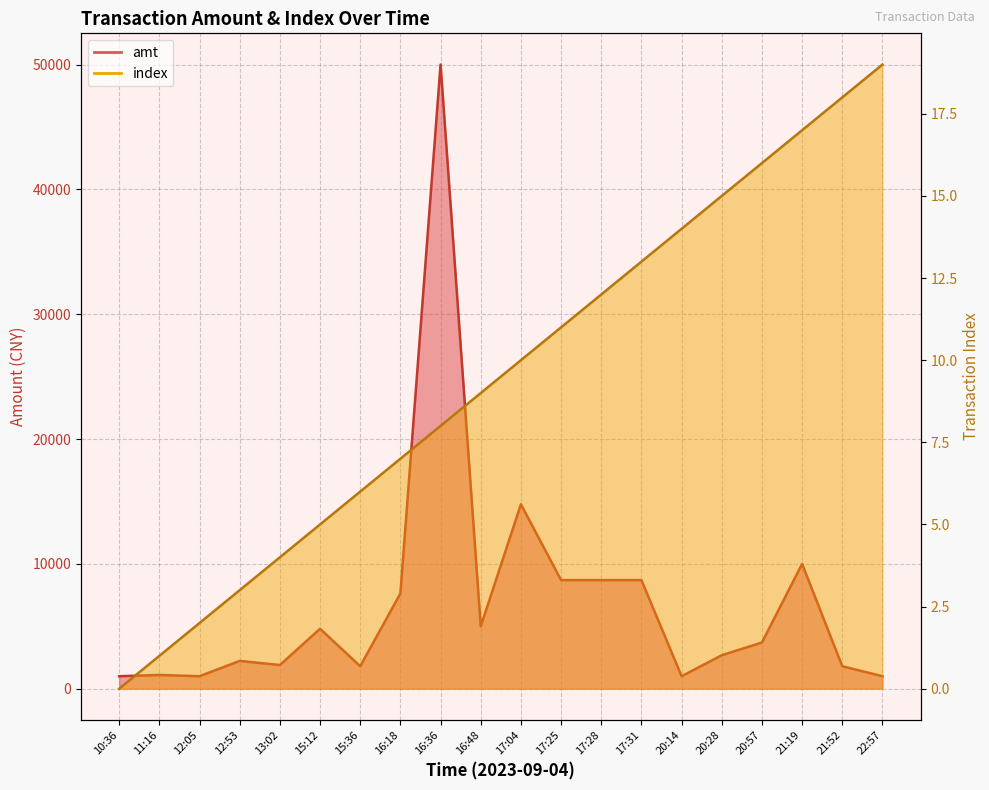

How many lines are shown in the chart?

2